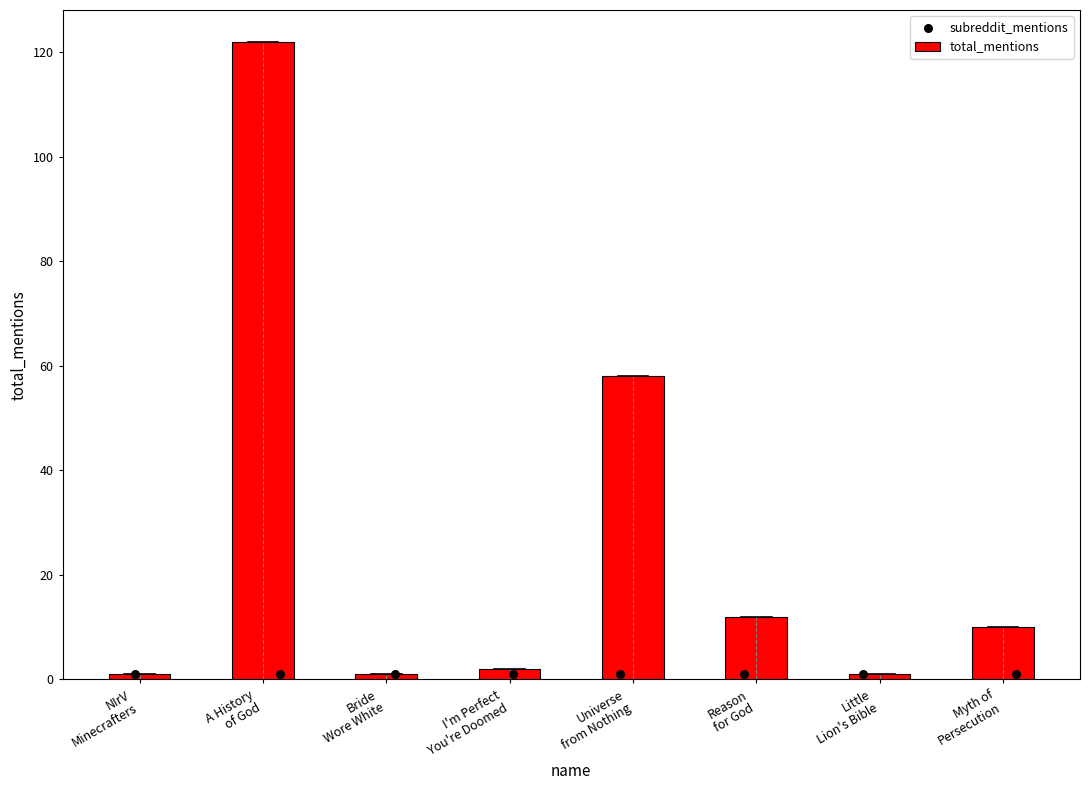

What is the total value across all series at I'm Perfect
You're Doomed?

3